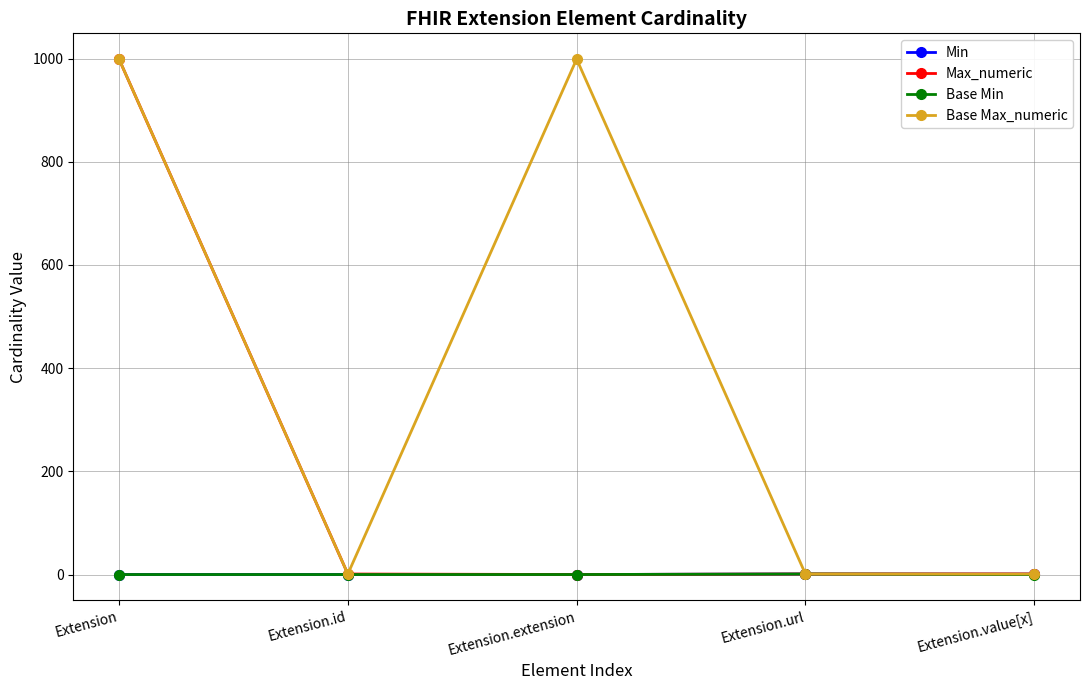

What is the label of the 5th point from the right?

Extension